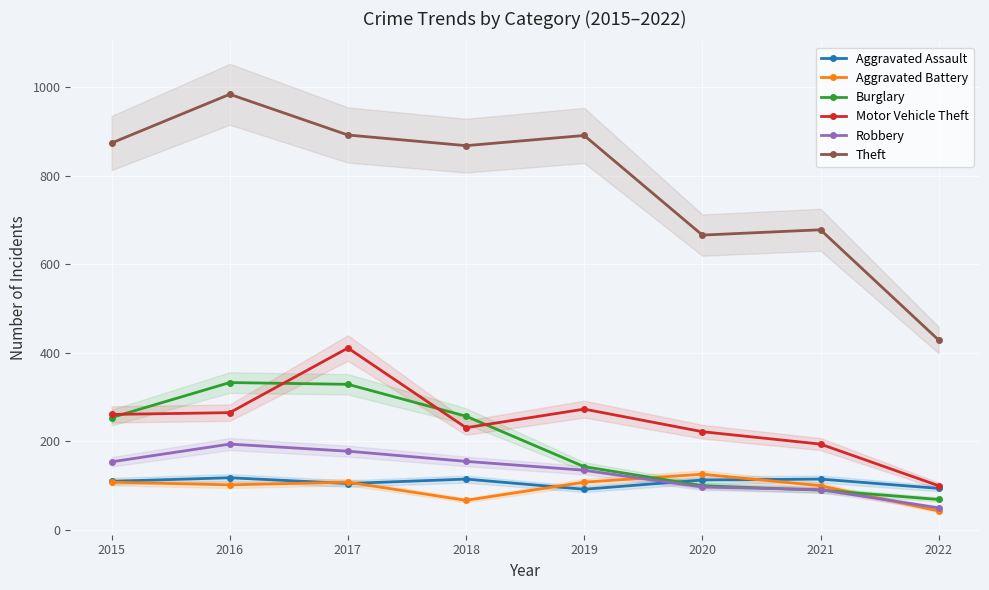

The value of Aggravated Battery at 2018 is 67. True or false?

True